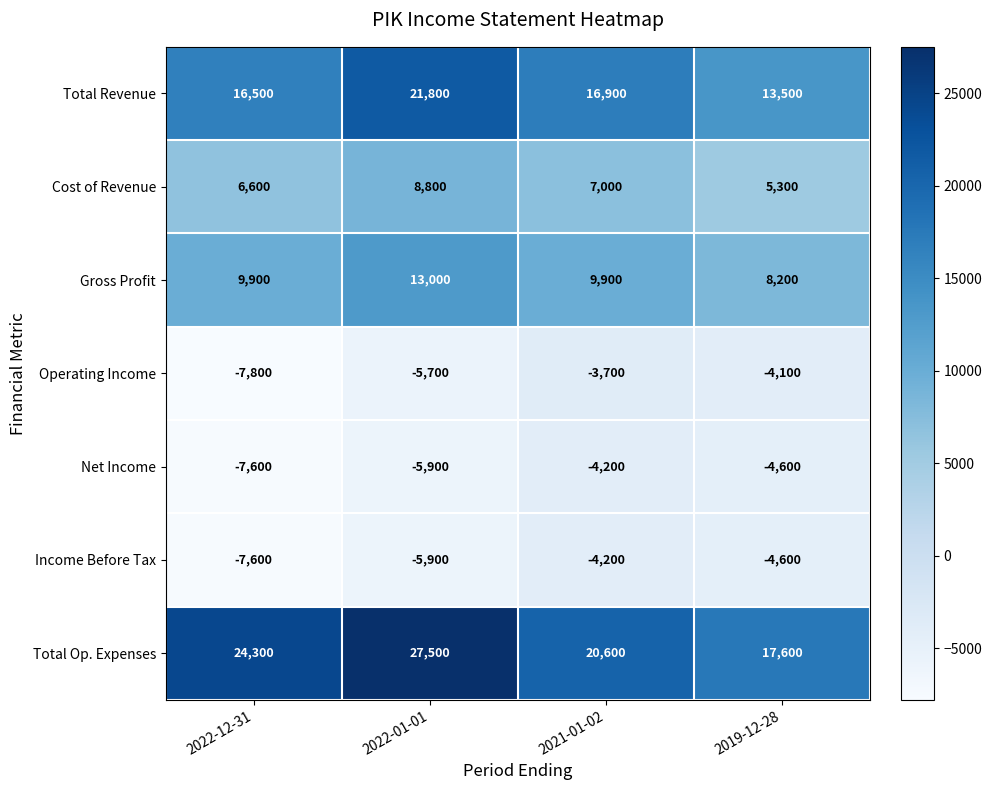

Reading left to right, list all the values displayed in this chart.

Total Revenue: 16500	21800	16900	13500
Cost of Revenue: 6600	8800	7000	5300
Gross Profit: 9900	13000	9900	8200
Operating Income: -7800	-5700	-3700	-4100
Net Income: -7600	-5900	-4200	-4600
Income Before Tax: -7600	-5900	-4200	-4600
Total Op. Expenses: 24300	27500	20600	17600